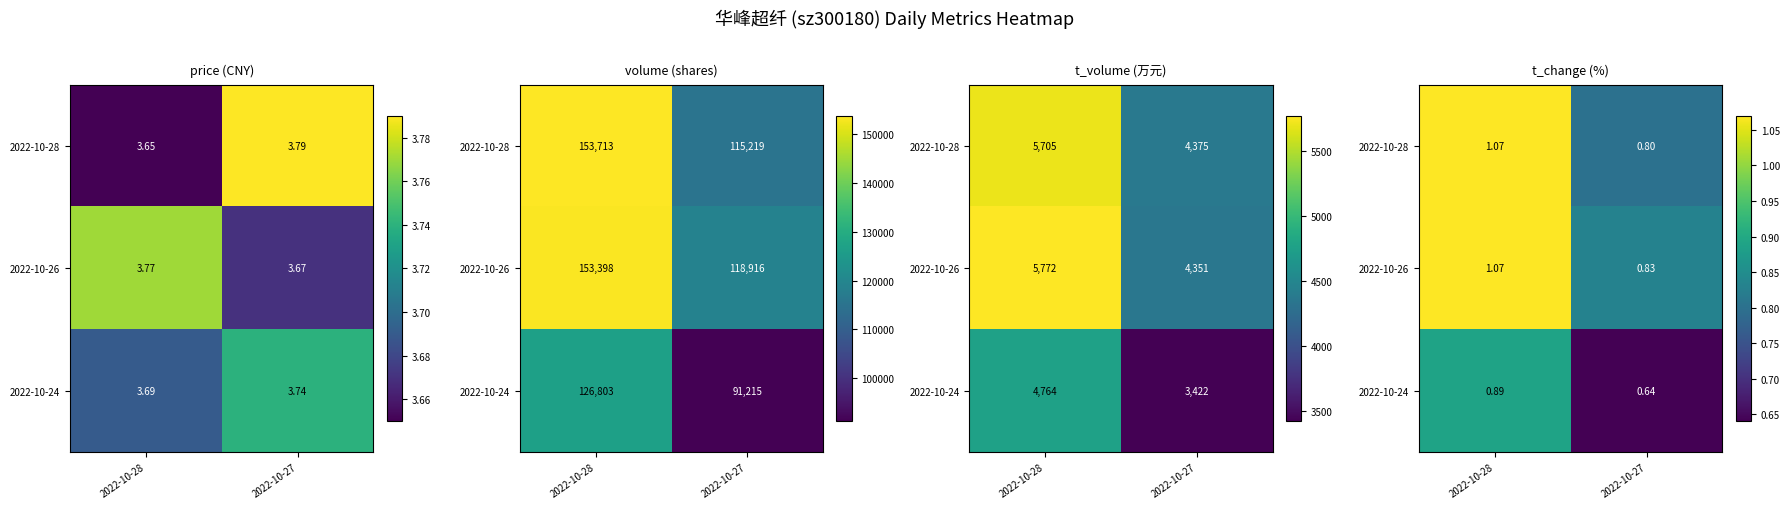

Count the 2022-10-28 values in the range 0 to 1.

1